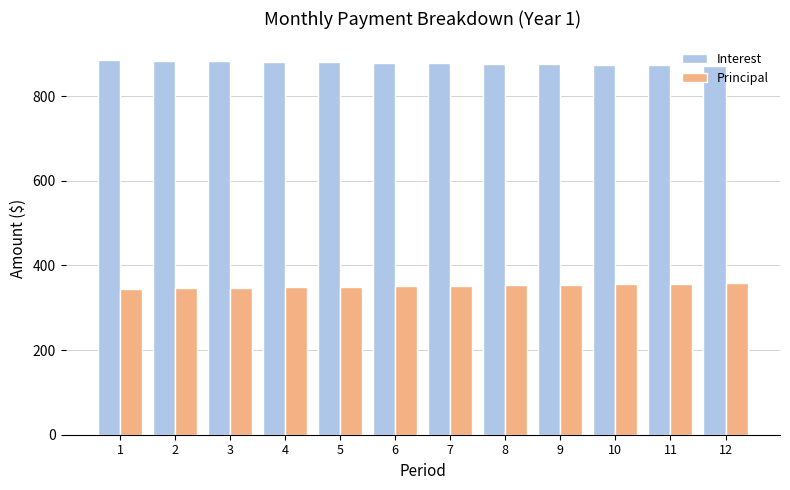

What is the difference between the highest and lowest values at 1?

541.0